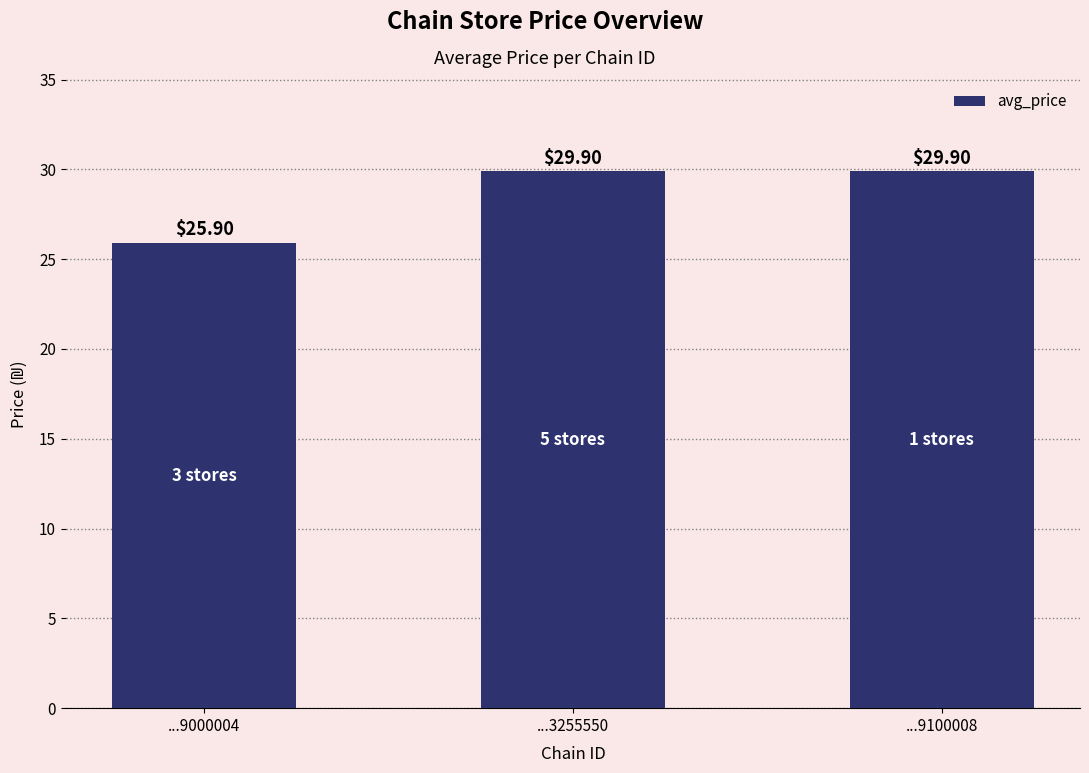

Reading left to right, what are all the values shown in this chart?

25.9	29.9	29.9